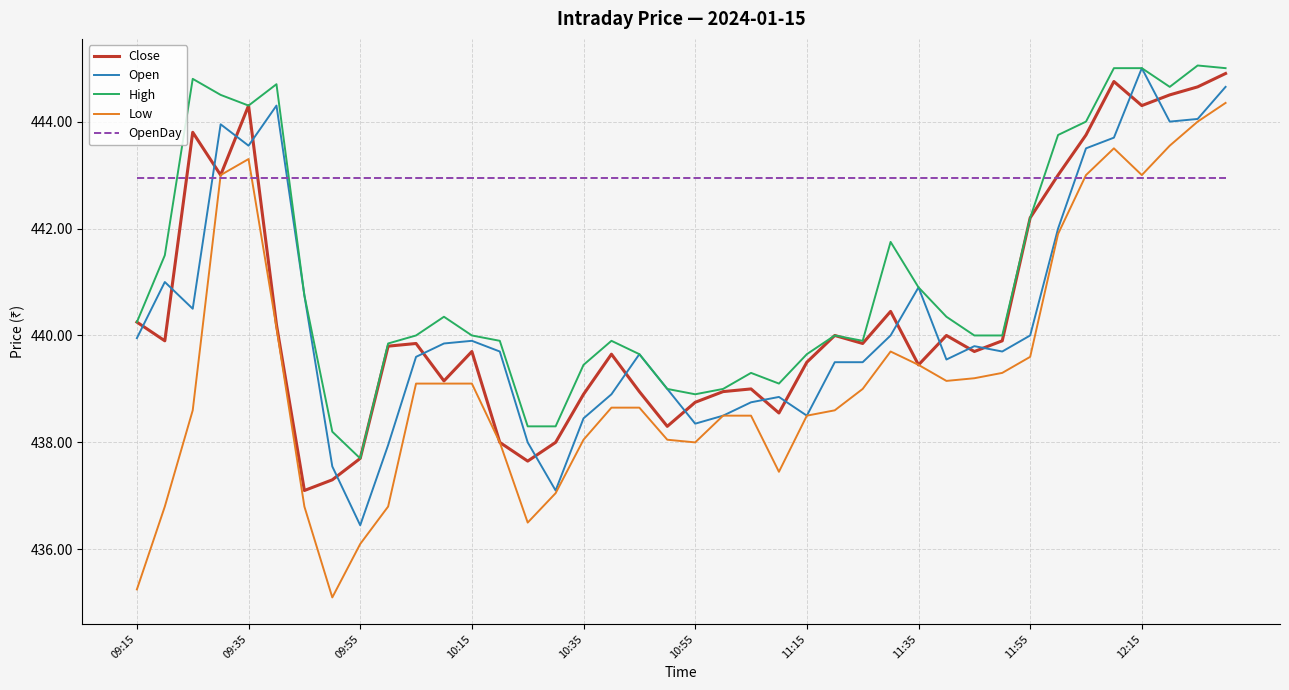

What are all the series names shown in the legend?

Close, Open, High, Low, OpenDay